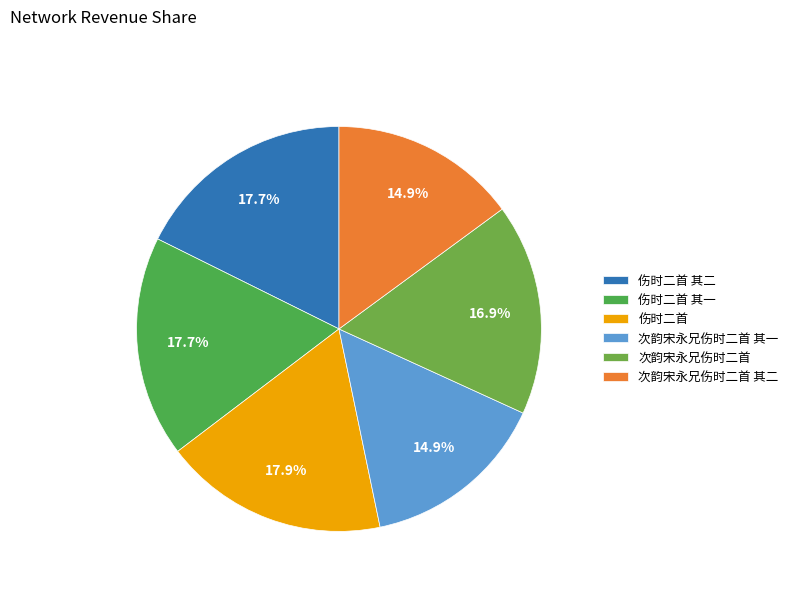

How many slices are in this pie chart?

6